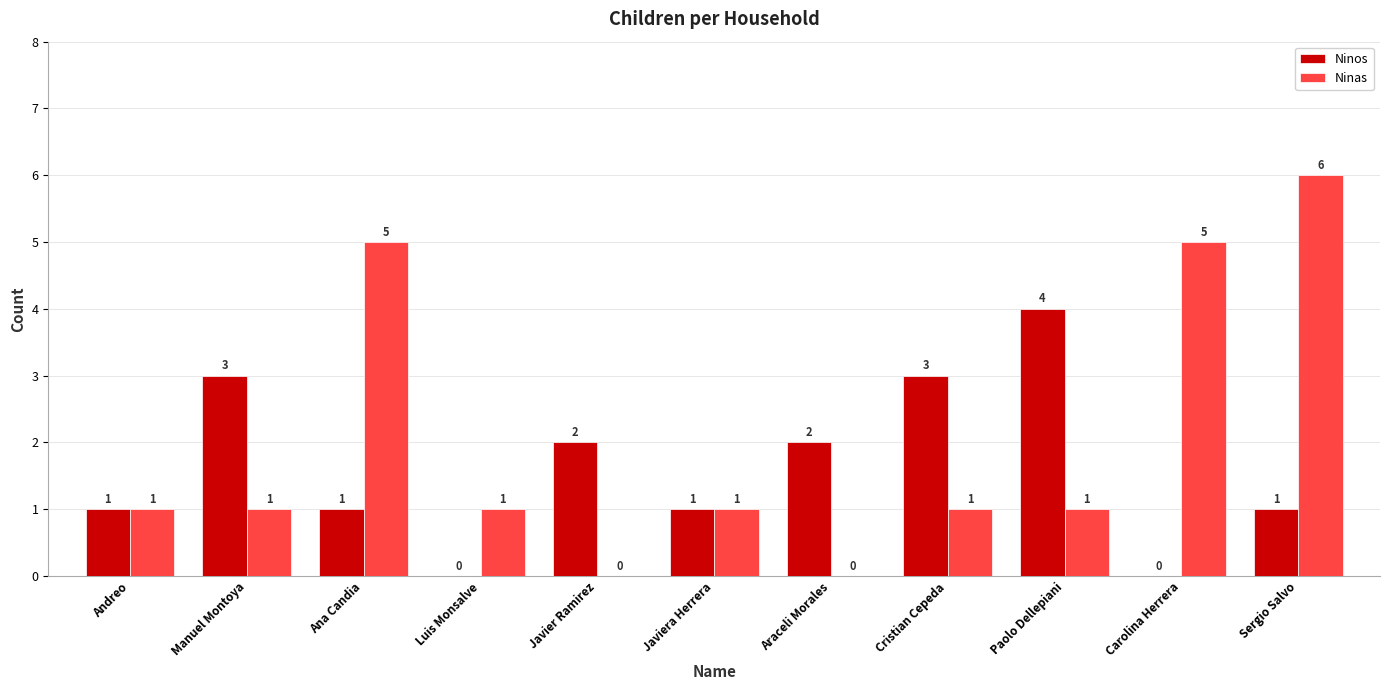

What is the maximum value shown in the chart?

6